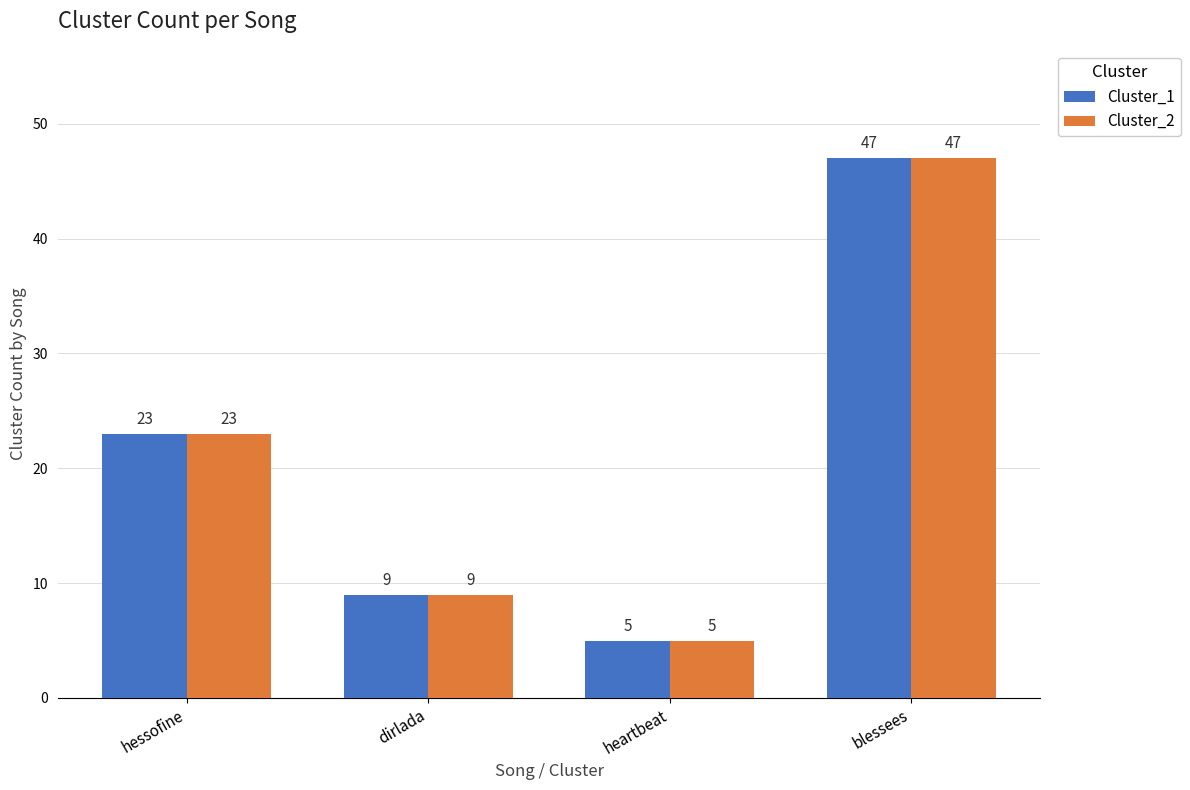

At which category is the sum across all series the highest?

blessees